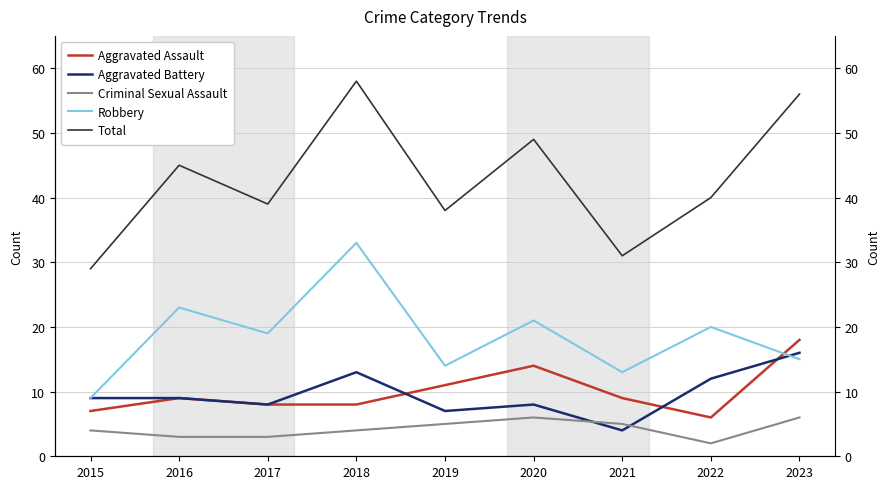

Which series changed the most between 2015 and 2017?

Robbery